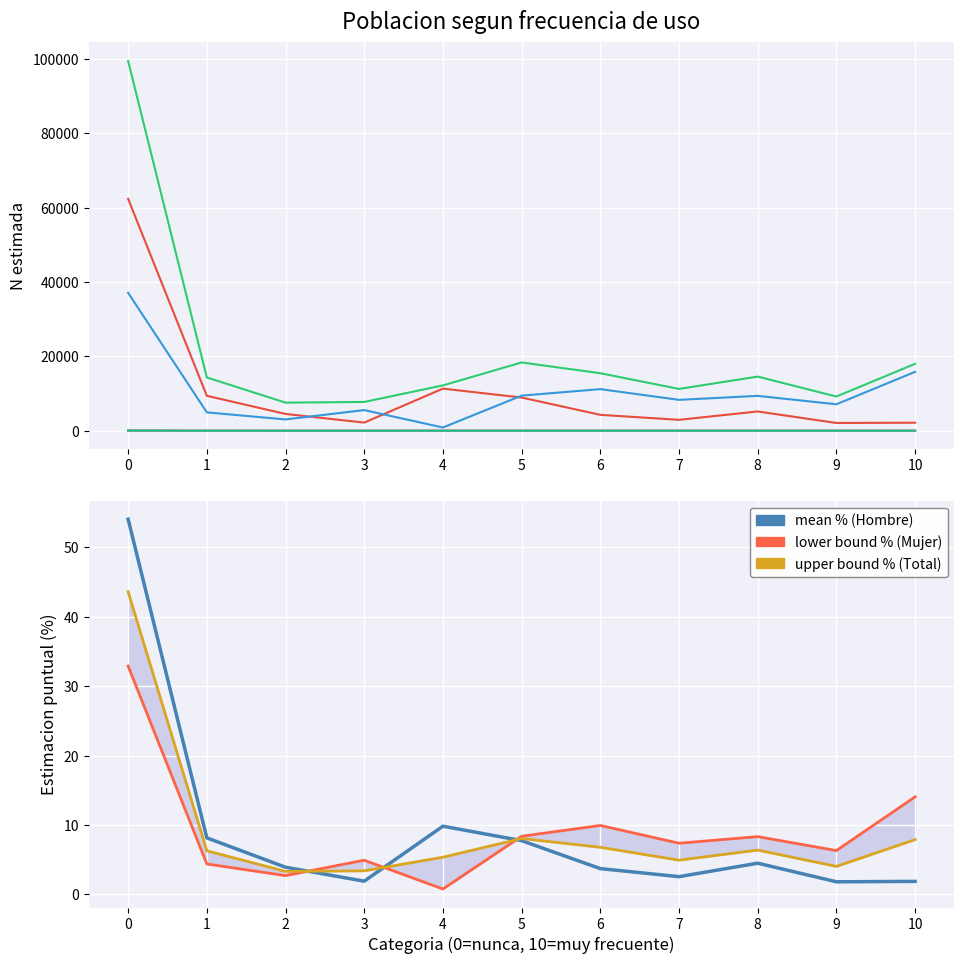

At which category does Hombre (N estimada) reach its first local valley?

3